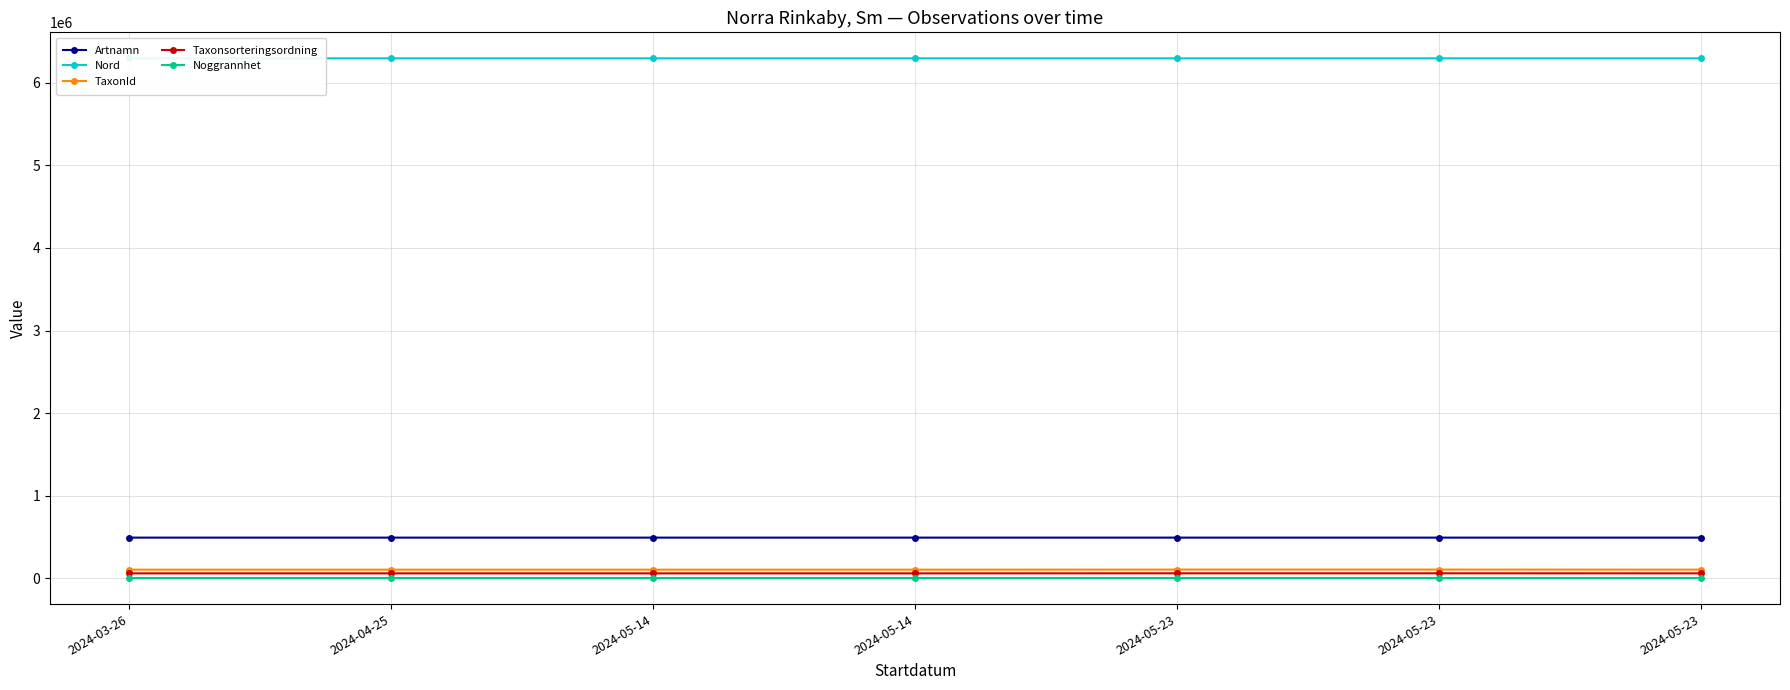

Which category has the lowest value across all series?

2024-03-26